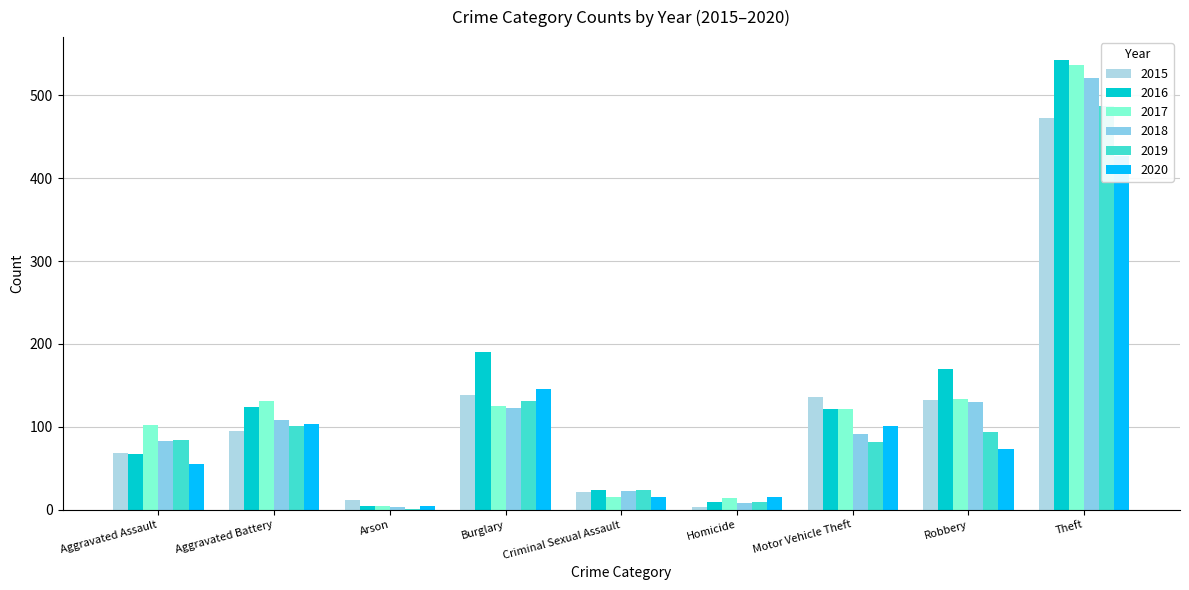

Which category has the lowest value across all series?

Arson